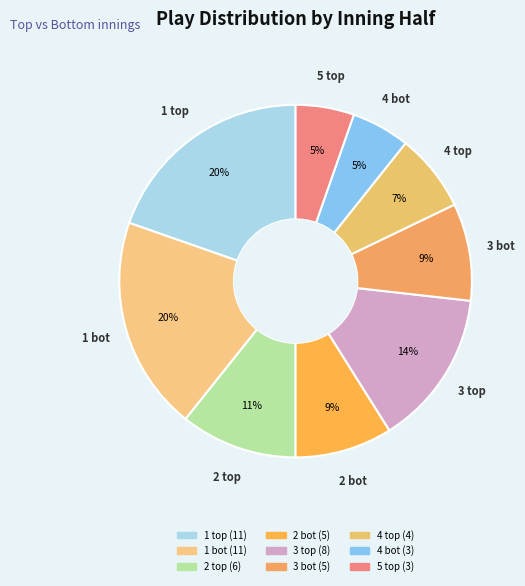

How many segments does this pie chart have?

9